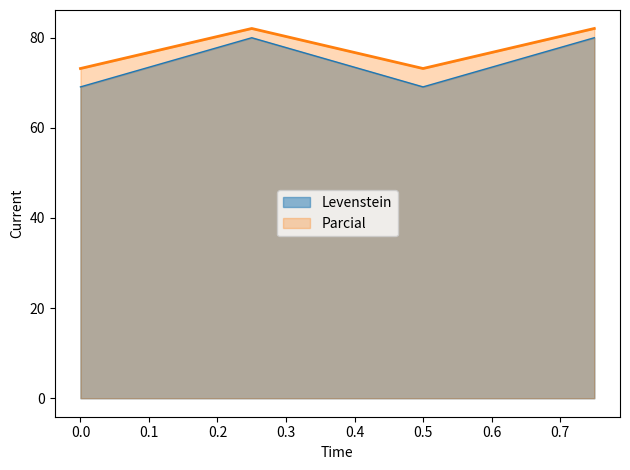

What is the difference between the second highest and second lowest values in the Levenstein series?

10.9